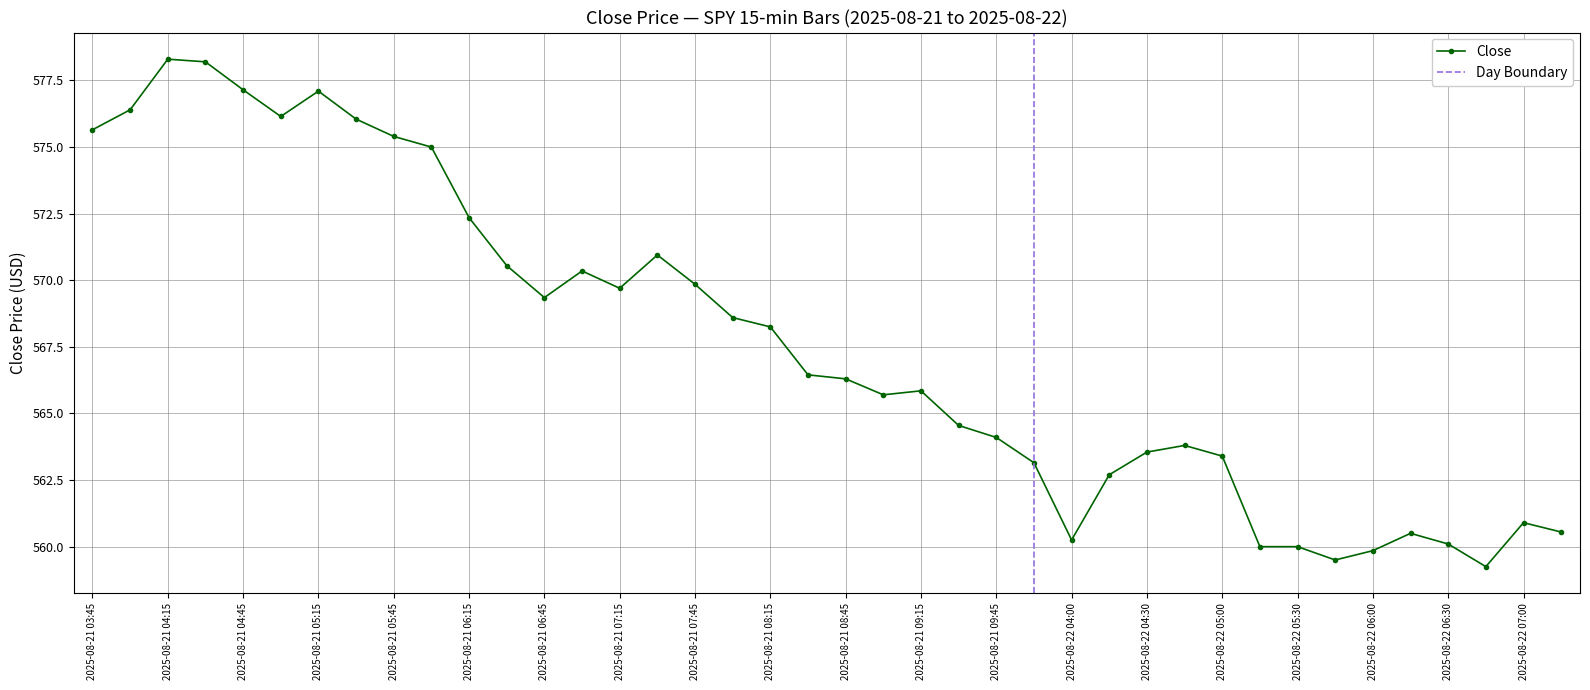

What is the sum of the values at 2025-08-22 05:30 and 2025-08-21 09:45?

1124.1